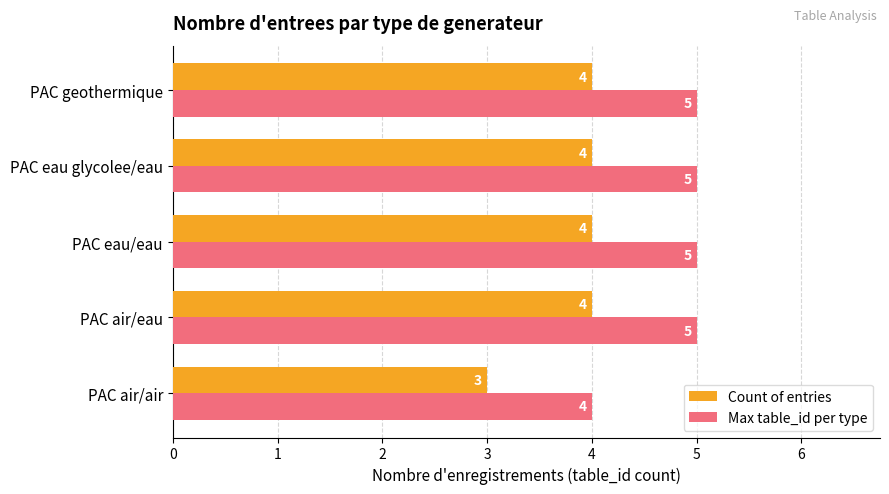

What are all the series names shown in the legend?

Count of entries, Max table_id per type